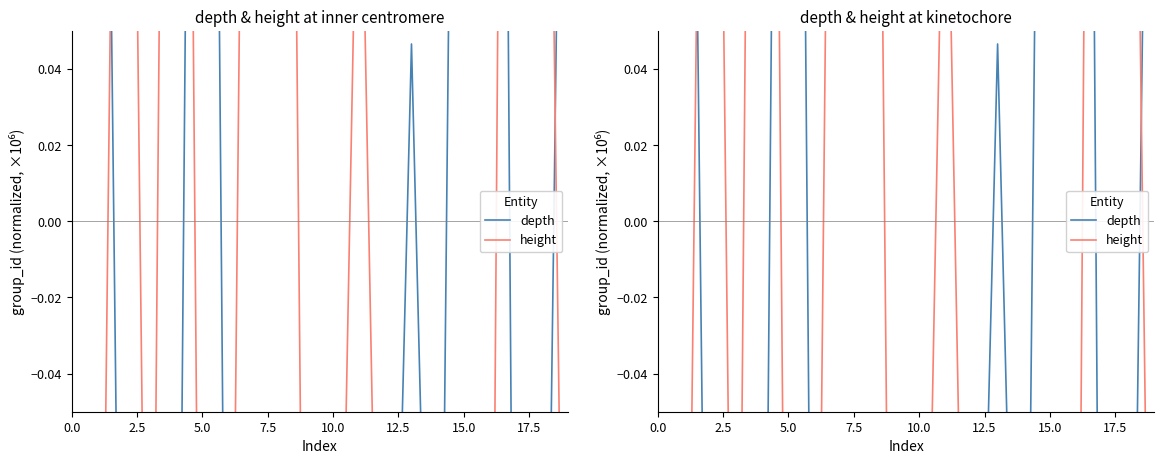

How many series are shown in this chart?

2